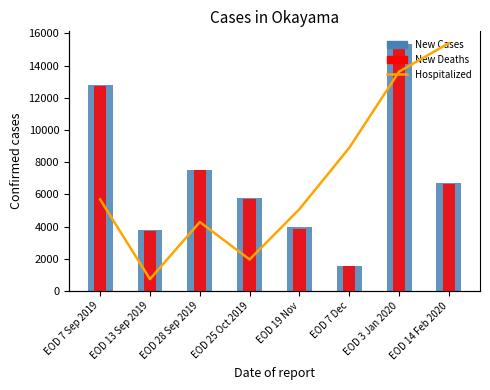

At which label does New Cases reach its minimum?

EOD 7 Dec